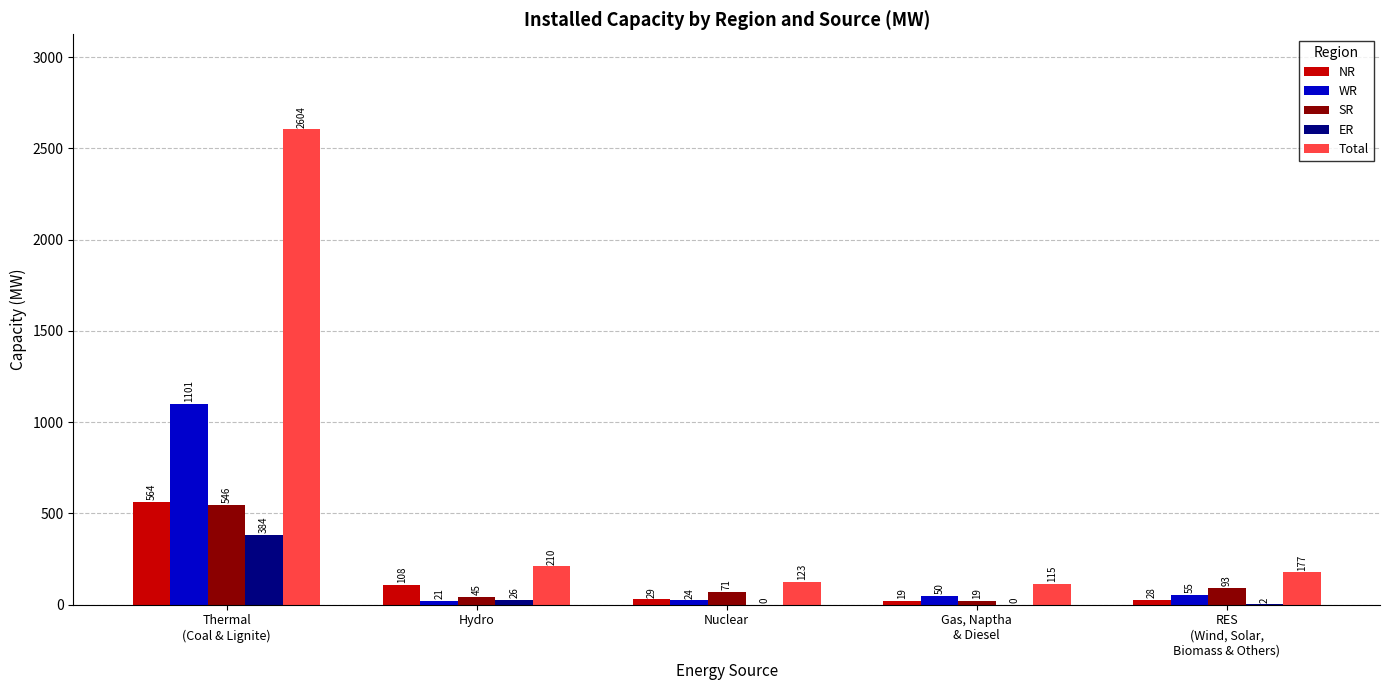

What is the sum of all ER values?

412